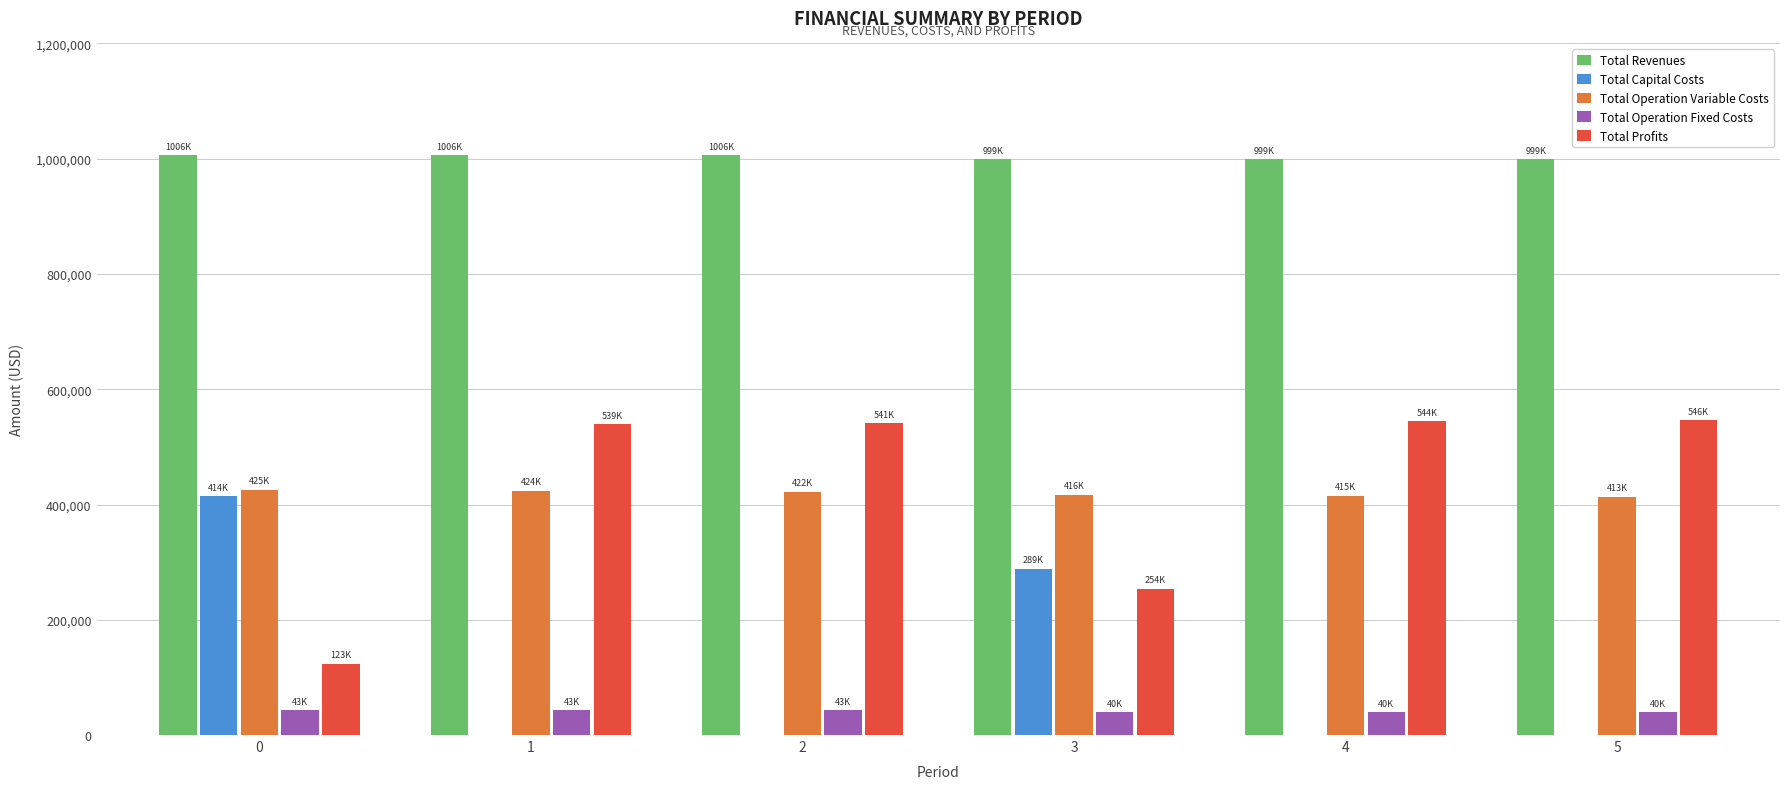

What is the spread (max minus min) of values at 4?

998767.1